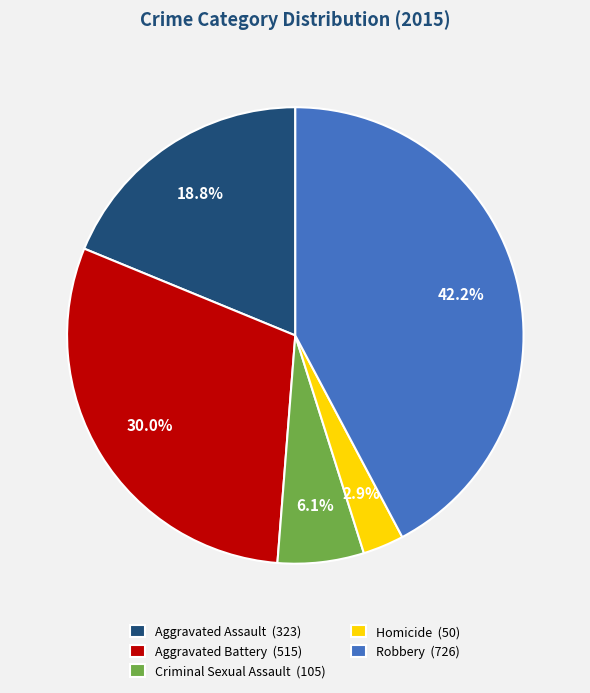

How many segments does this pie chart have?

5